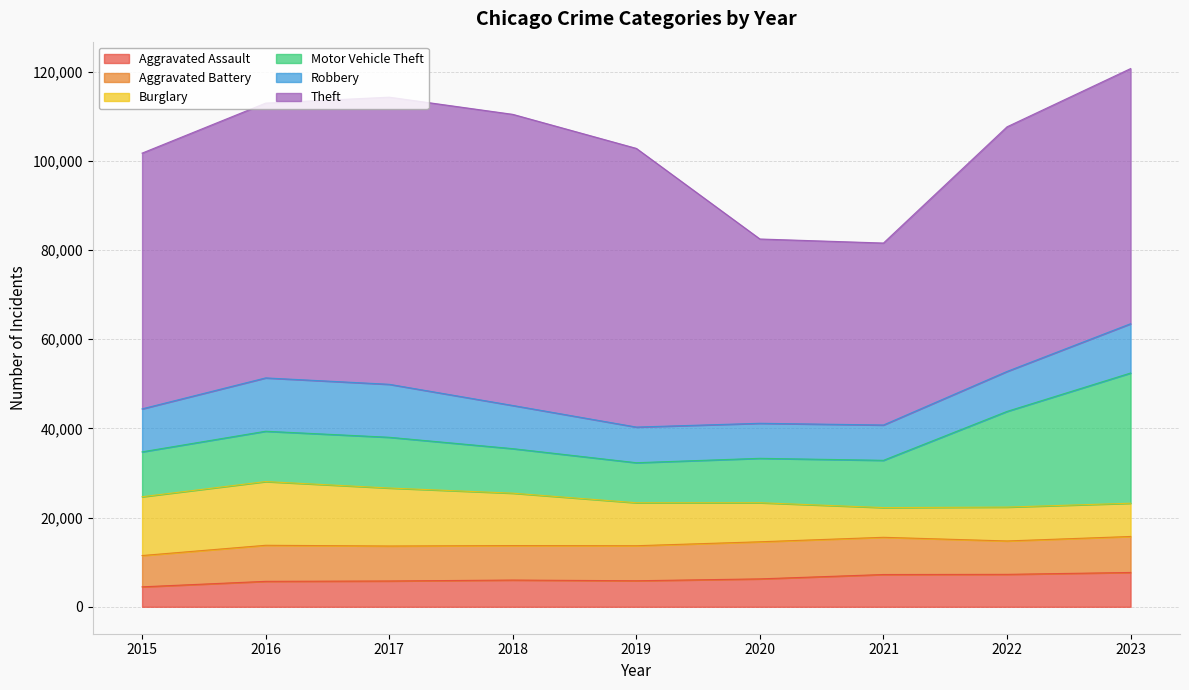

True or false: Robbery and Aggravated Assault intersect in this chart.

False